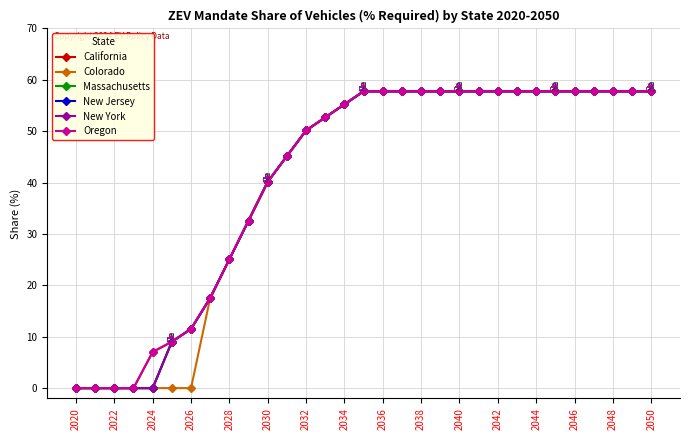

Does the chart have visible grid lines?

Yes